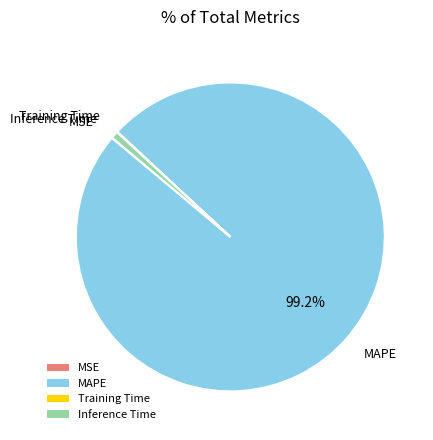

Which slice is the largest?

MAPE